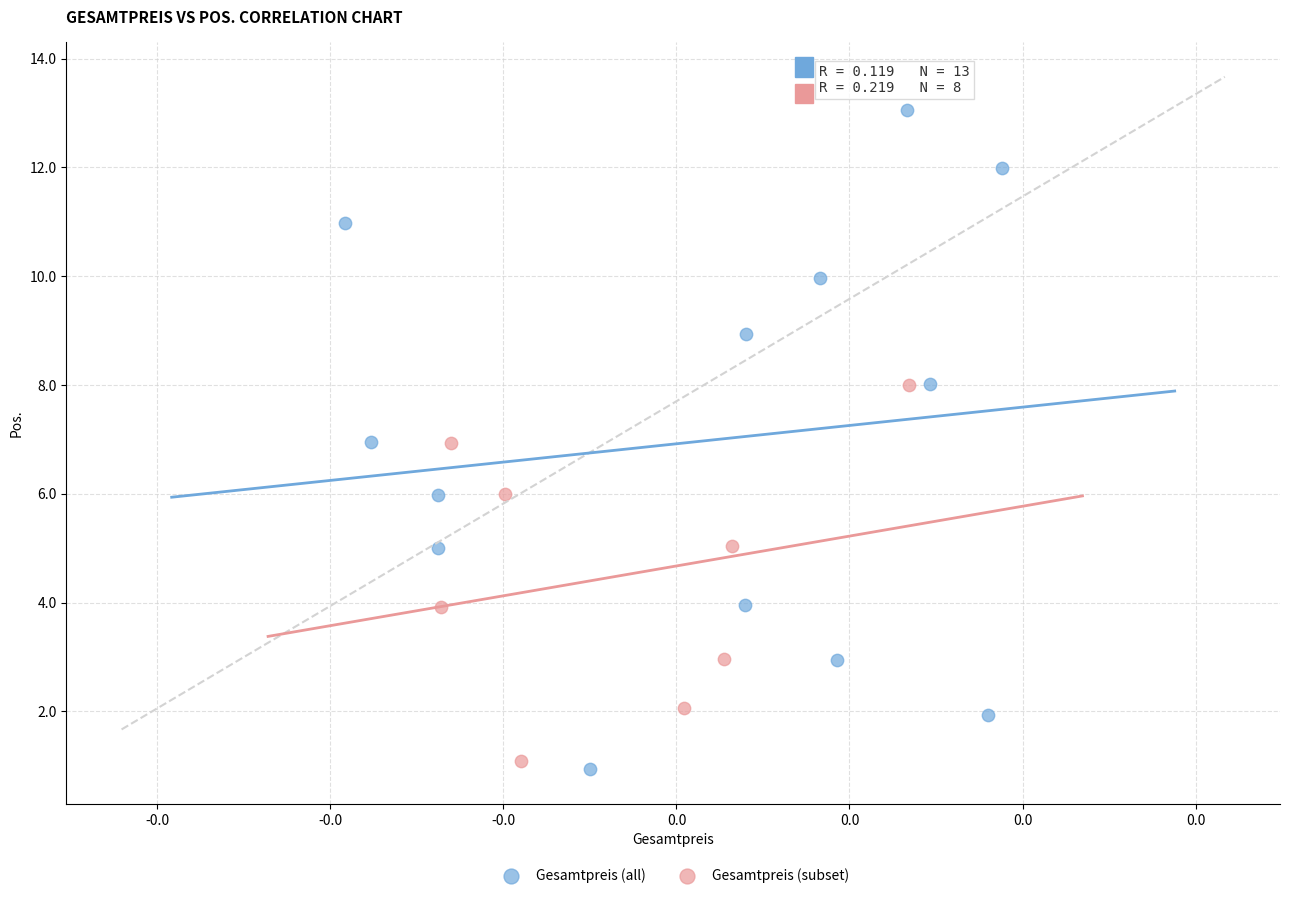

Which series reaches the maximum Y coordinate?

Gesamtpreis (all)